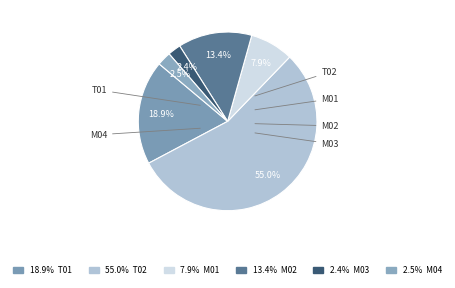

Which slice is the largest?

T02